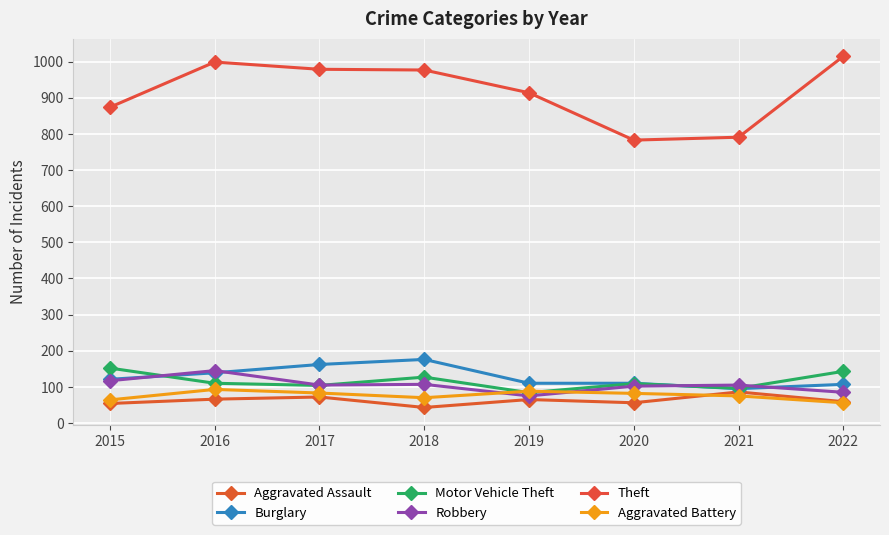

What are all the series names shown in the legend?

Aggravated Assault, Burglary, Motor Vehicle Theft, Robbery, Theft, Aggravated Battery